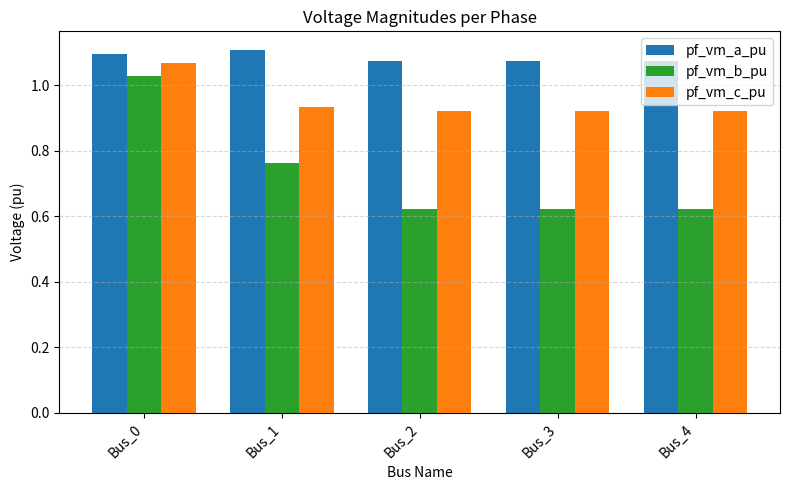

How many bars are there in total?

15